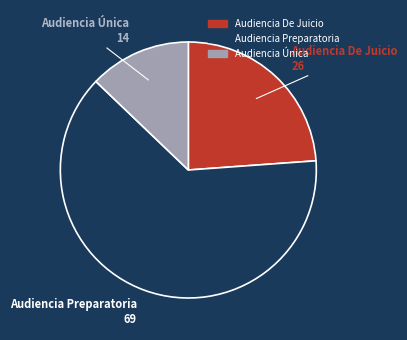

Approximately how many times larger is the value at Audiencia De Juicio compared to Audiencia Única?

1.9